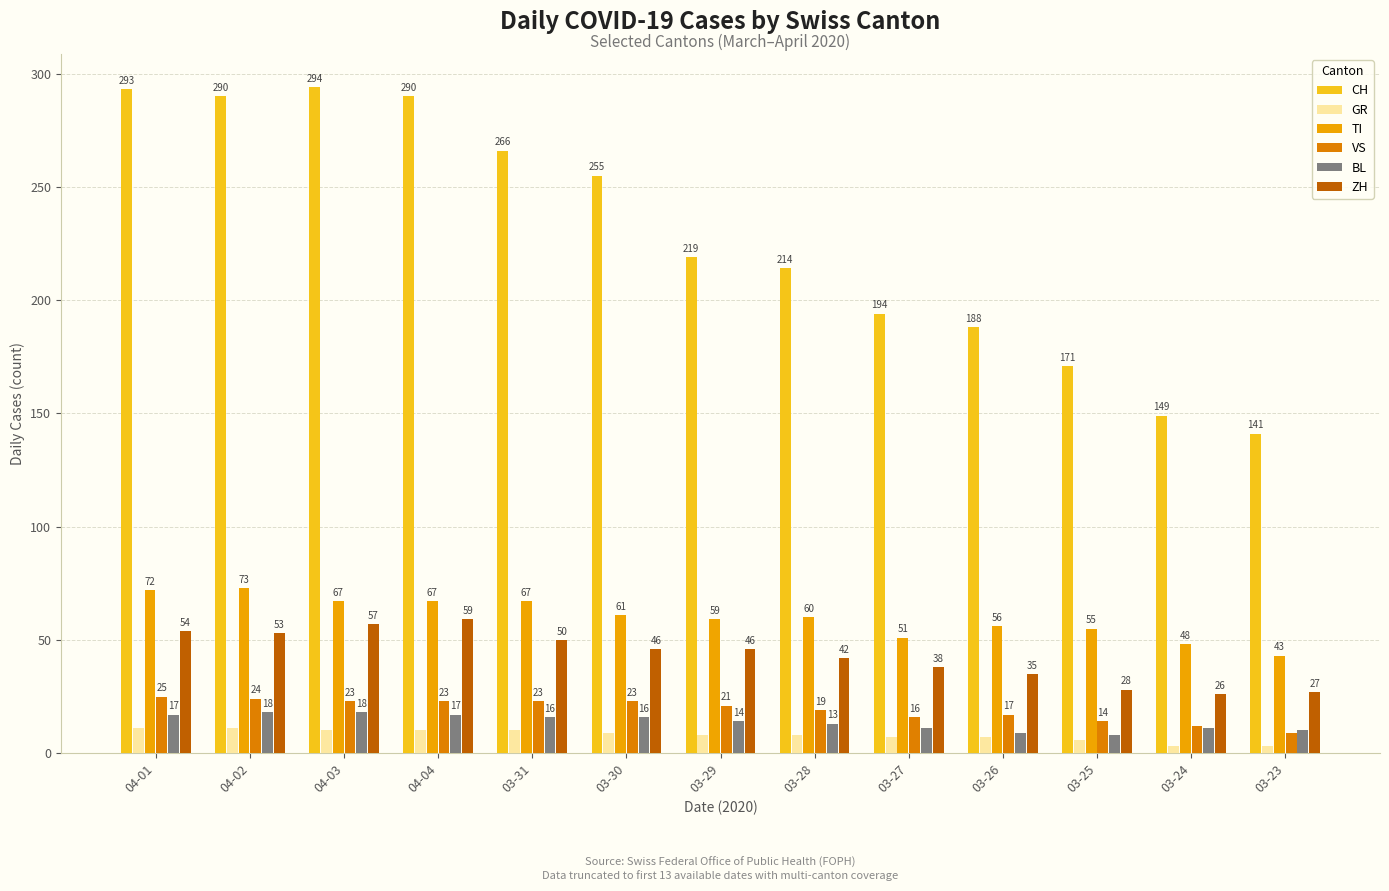

True or false: CH has a value of 266 at 03-31.

True